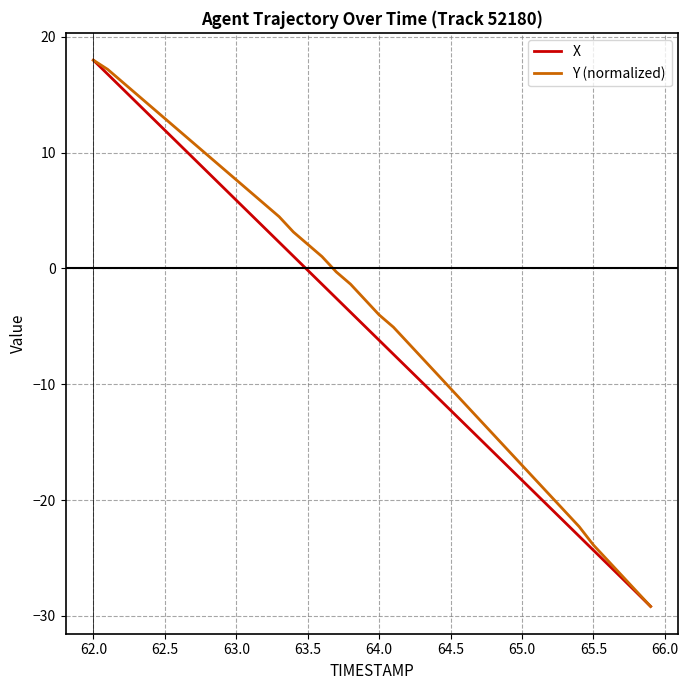

What is the greatest value displayed?

18.0